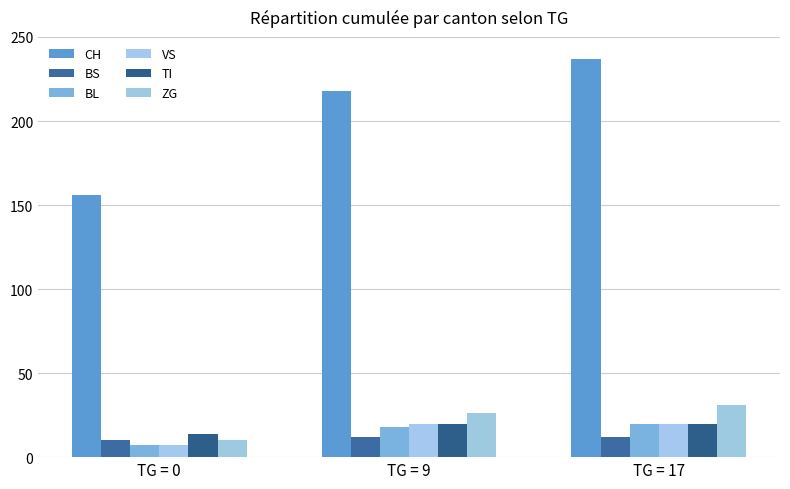

Which has a higher value, TG = 17 or TG = 0?

TG = 17